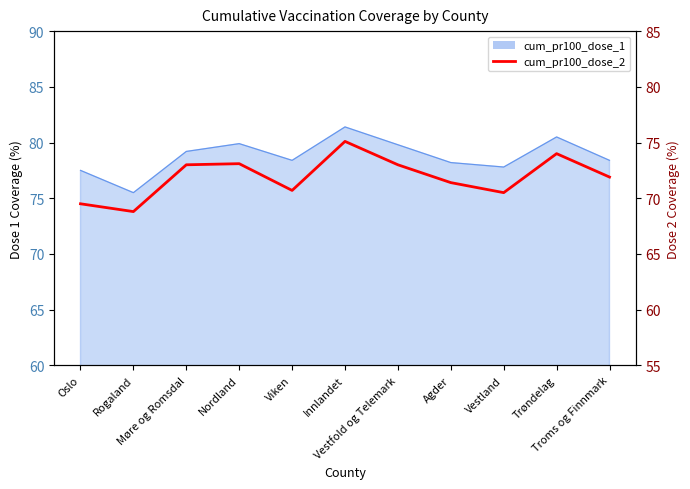

What is the average value?

71.9